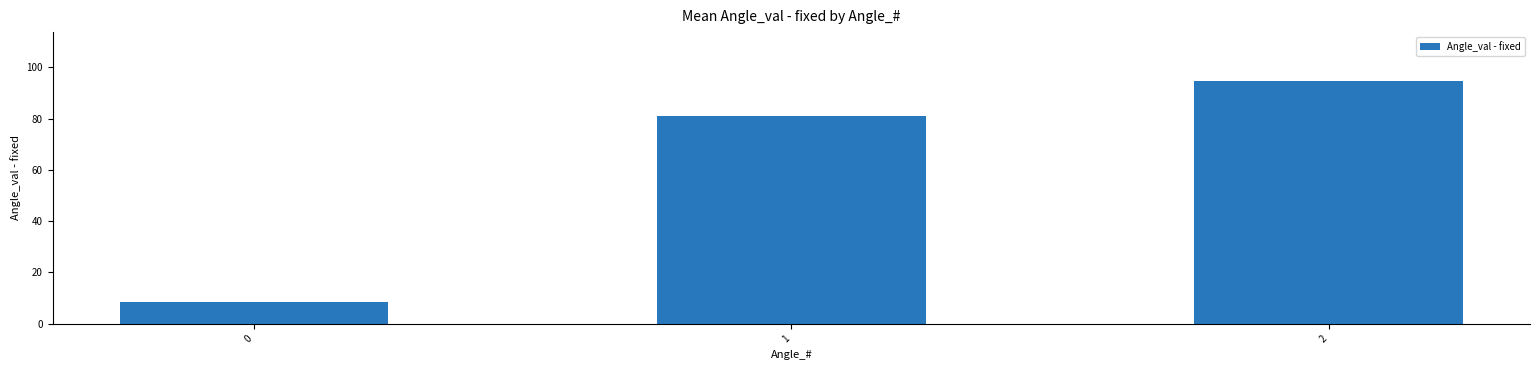

What is the difference between the maximum and second lowest values?

13.6